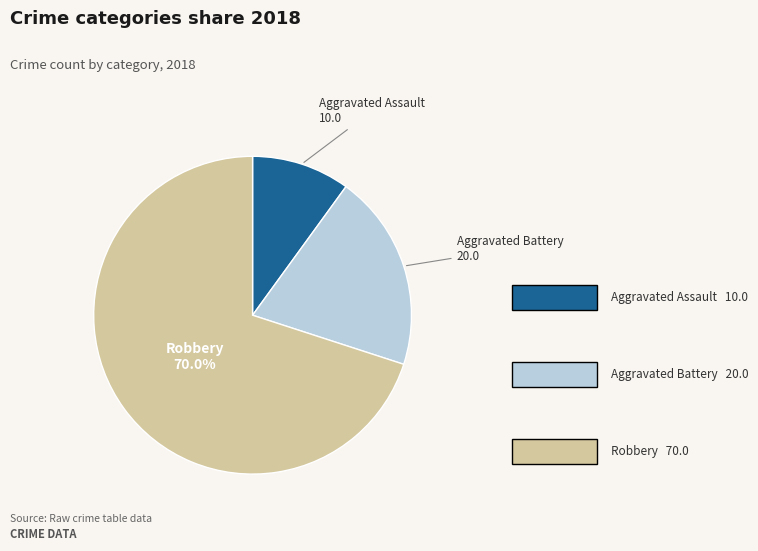

Is there any slice that represents more than half of the pie?

Yes